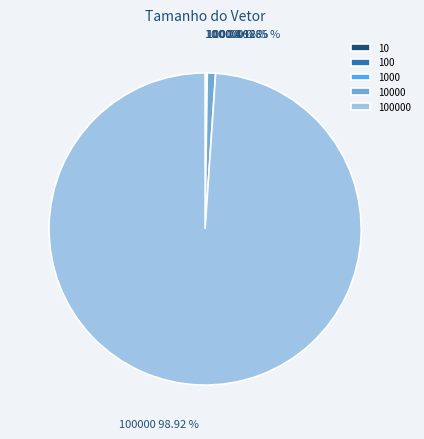

Does any single category account for the majority?

Yes